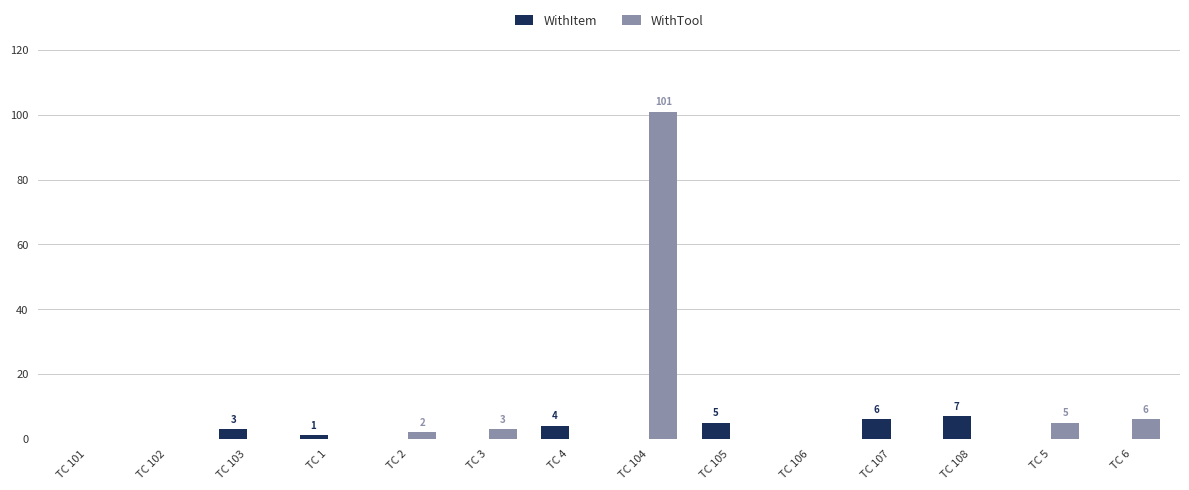

At which label is WithTool closest to 50?

TC 6